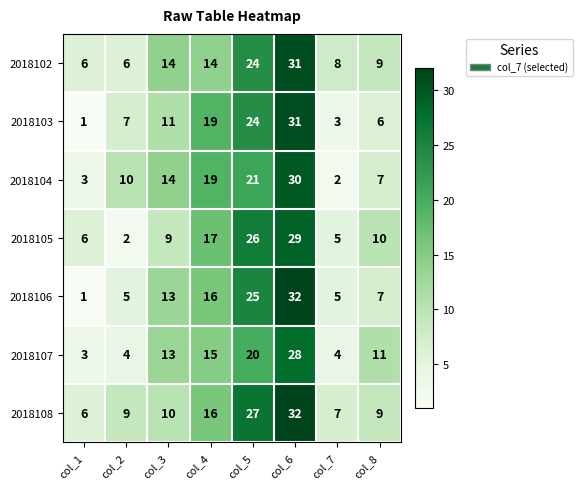

Which series has the largest total across all categories?

2018108